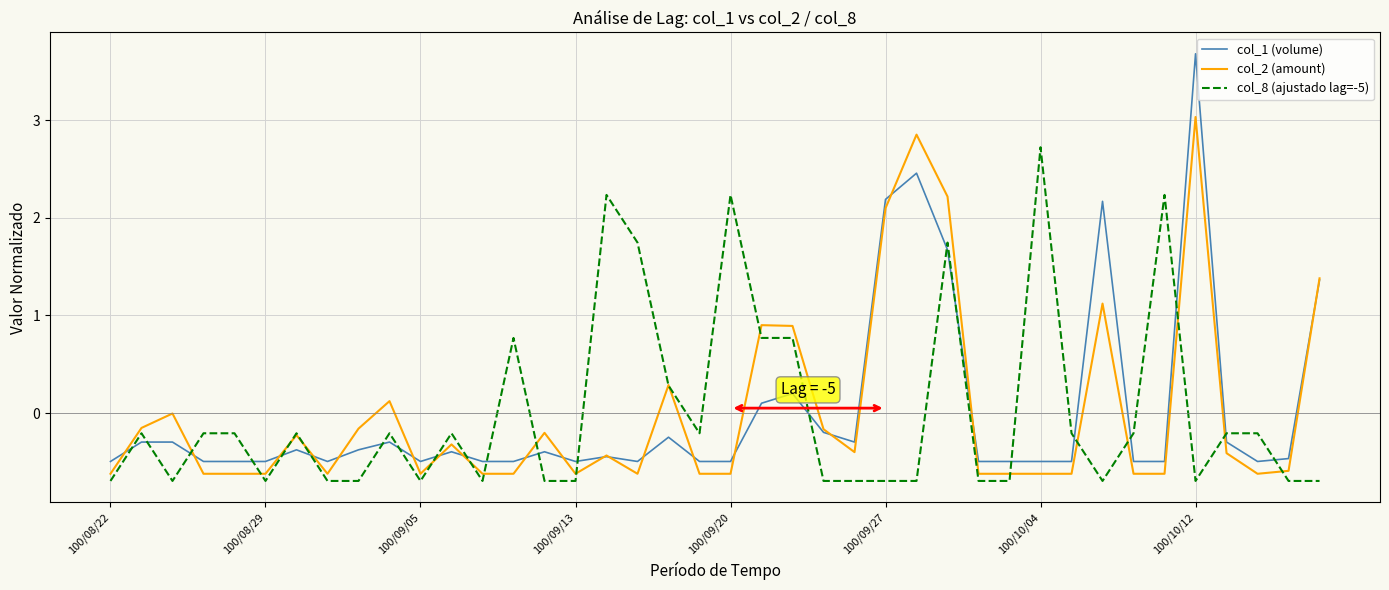

What is the lowest value of the col_2 (amount) series?

-0.6